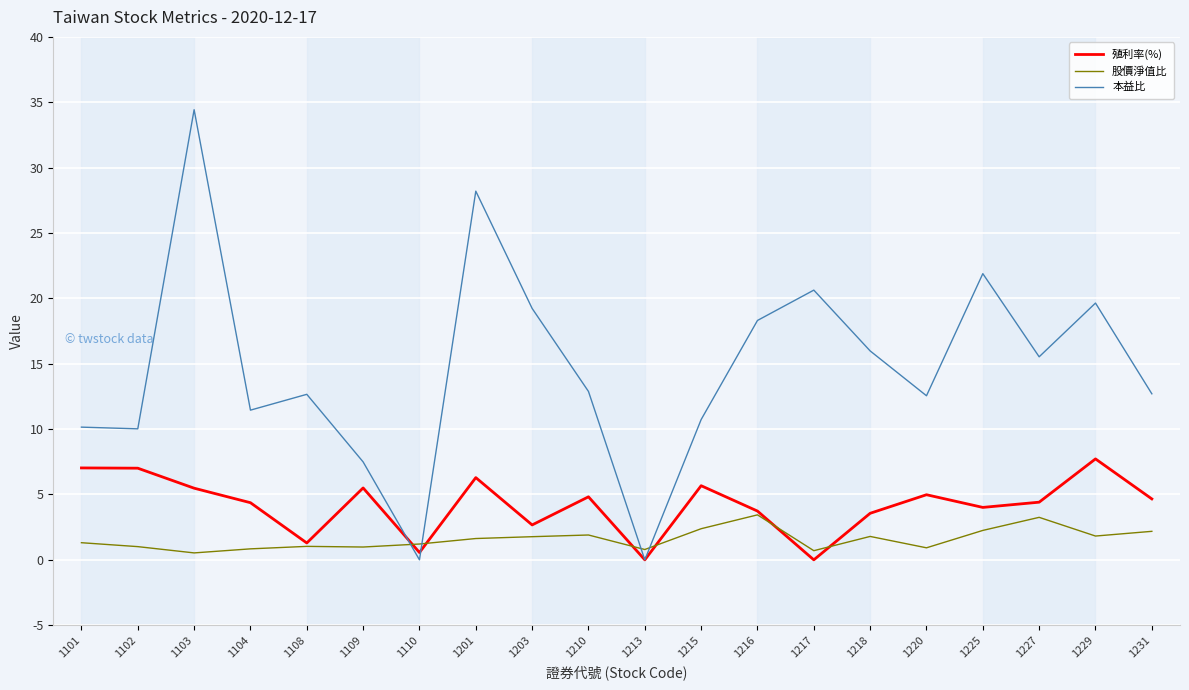

What is the total value across all series at 1227?

23.2